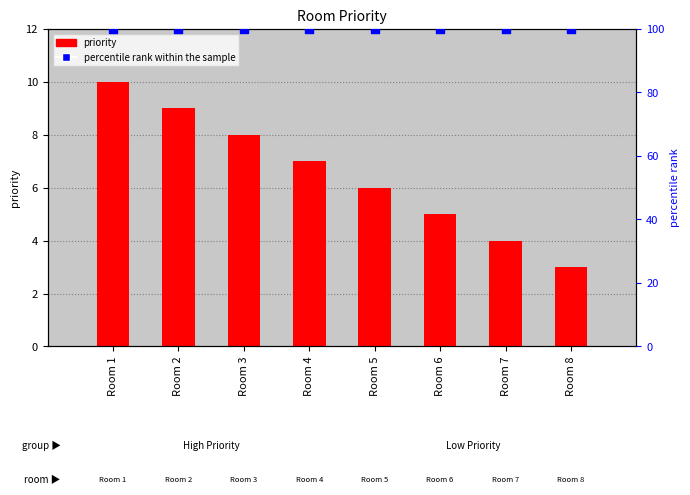

Which series contains the lowest Y value?

priority